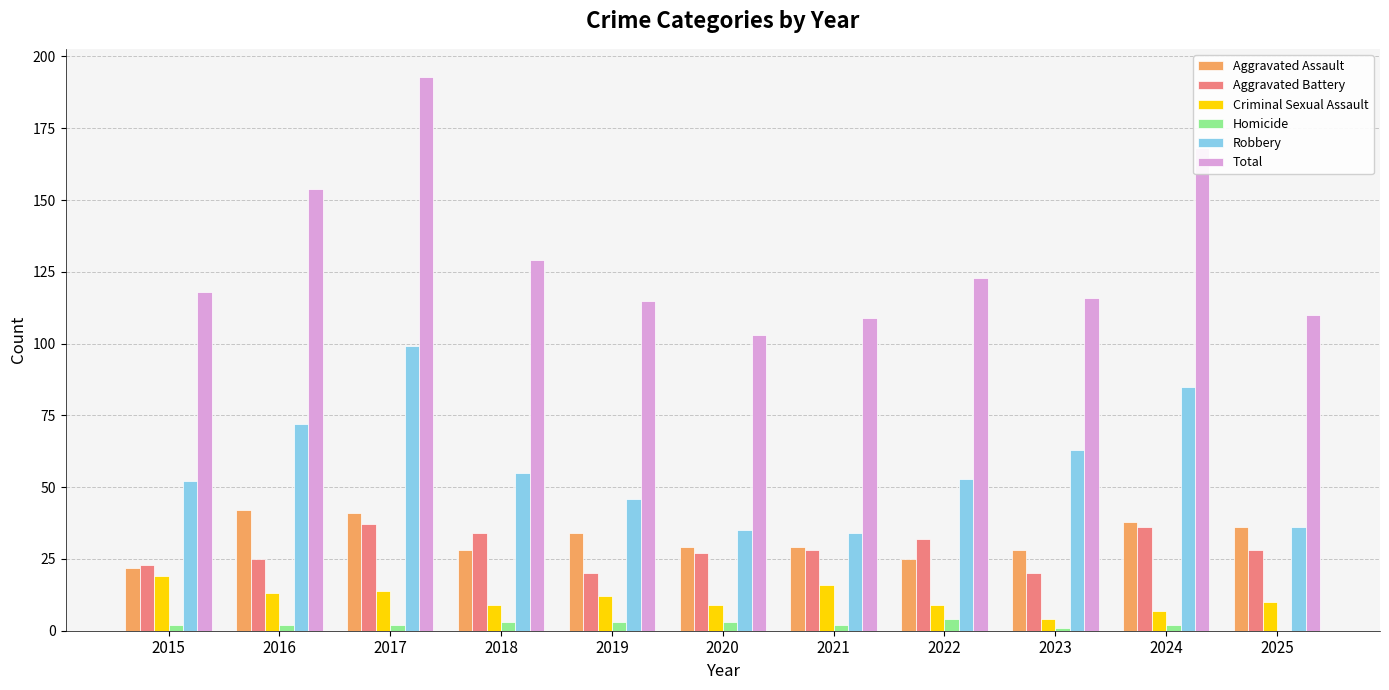

What are all the series names shown in the legend?

Aggravated Assault, Aggravated Battery, Criminal Sexual Assault, Homicide, Robbery, Total